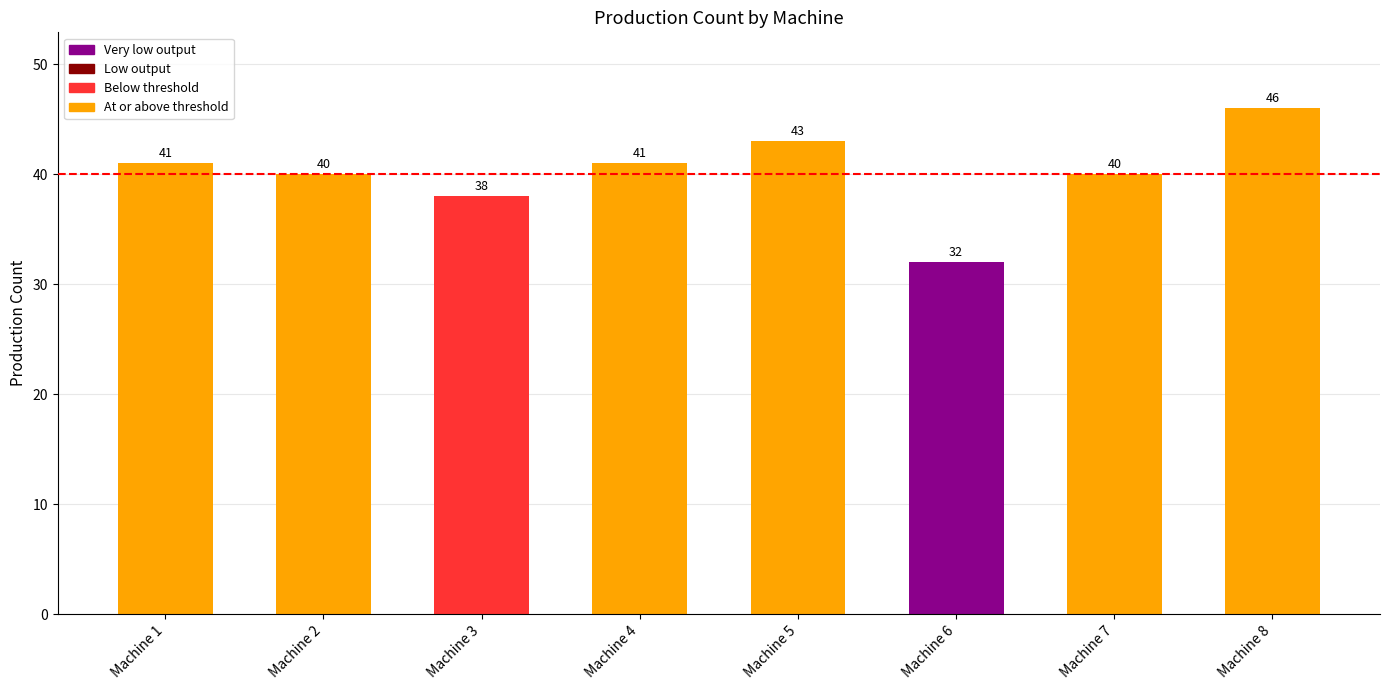

Reading left to right, transcribe all the data shown in this chart.

Machine 1=41	Machine 2=40	Machine 3=38	Machine 4=41	Machine 5=43	Machine 6=32	Machine 7=40	Machine 8=46